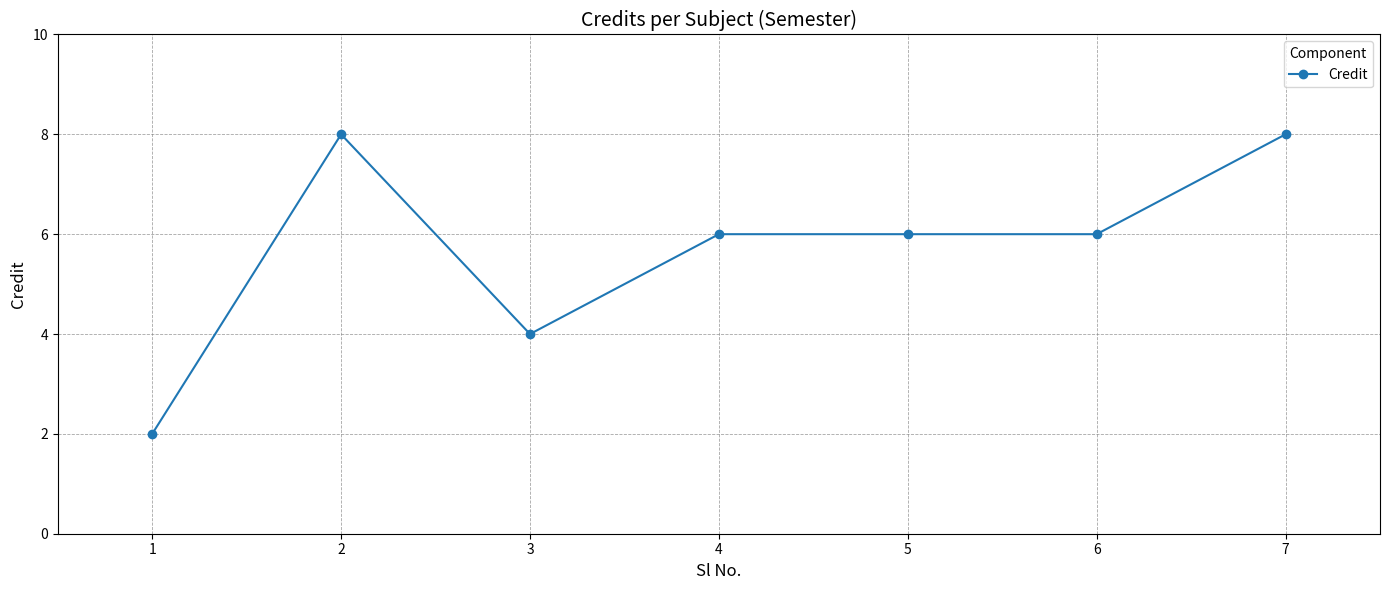

What is the change in value from 1 to 5?

+4